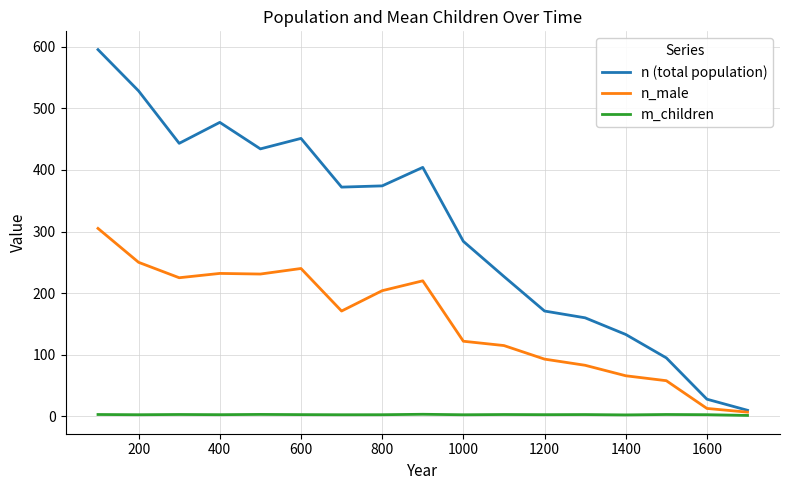

What is the maximum value shown in the chart?

595.0